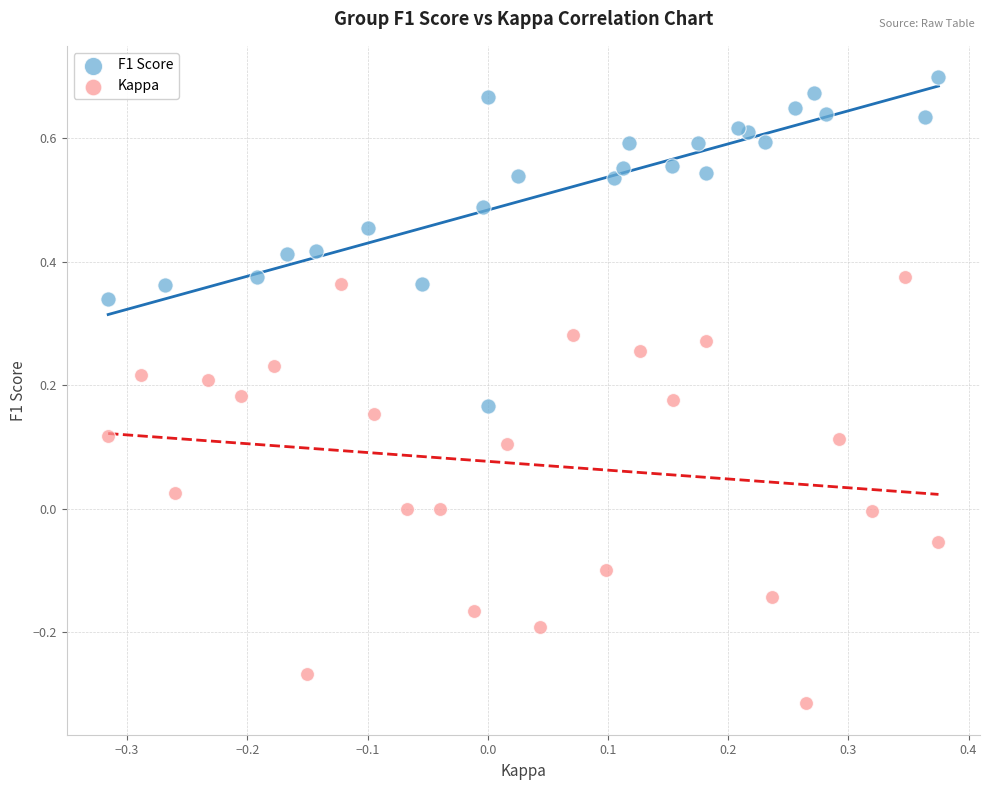

Which series reaches the maximum Y coordinate?

F1 Score